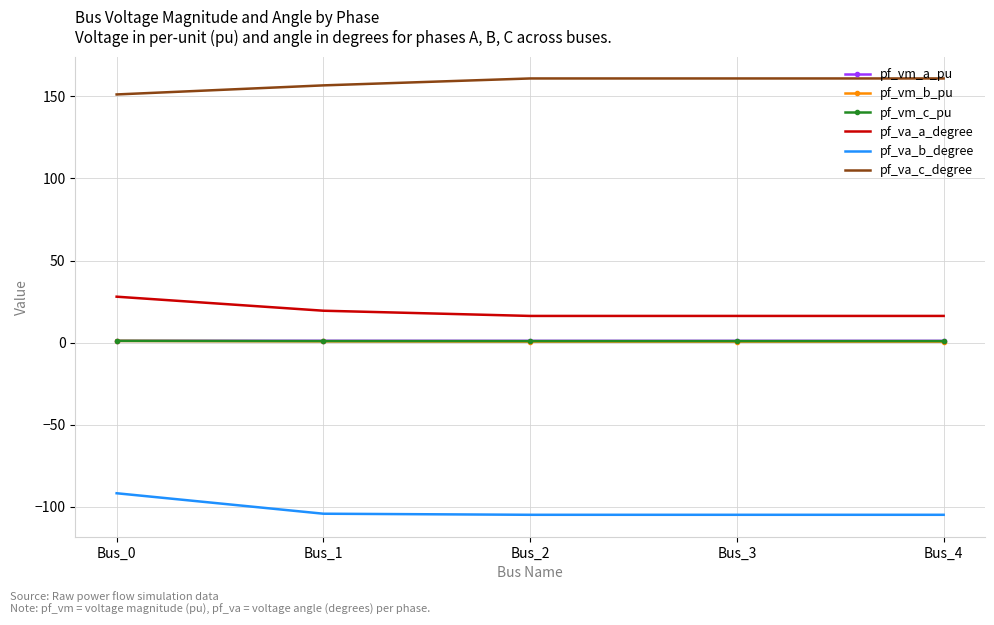

Is it true that pf_va_b_degree equals -104.9 at Bus_2?

True